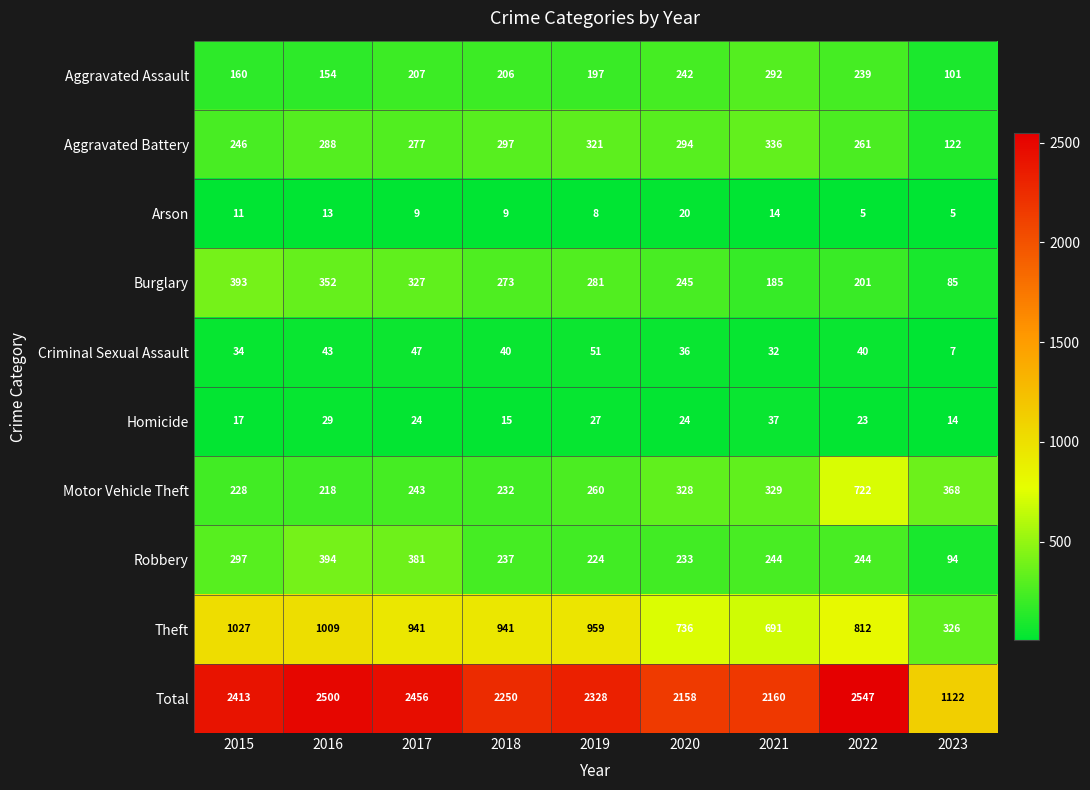

Is the value of Criminal Sexual Assault at 2023 greater than the value of Aggravated Assault at 2019?

No